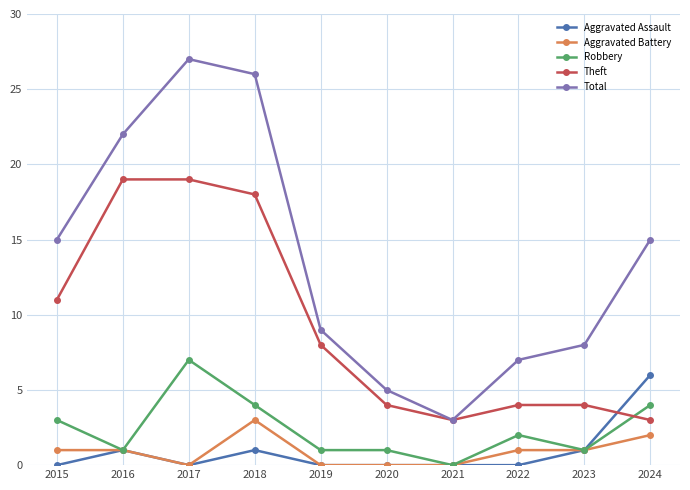

True or false: Total and Aggravated Assault cross at least once.

False